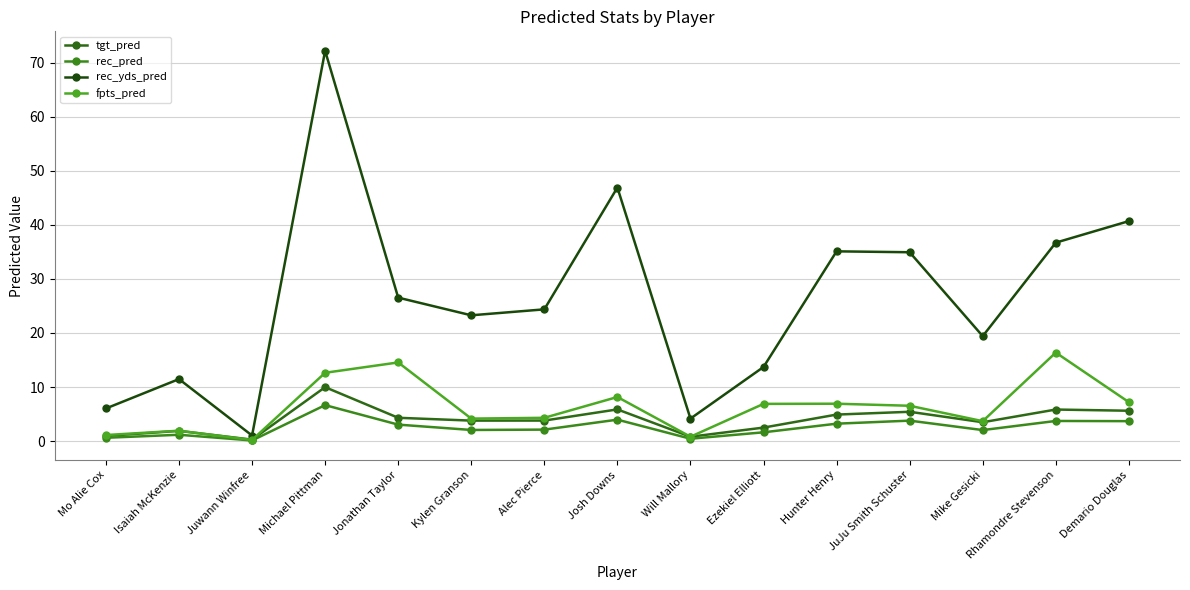

Which series has the largest total across all categories?

rec_yds_pred